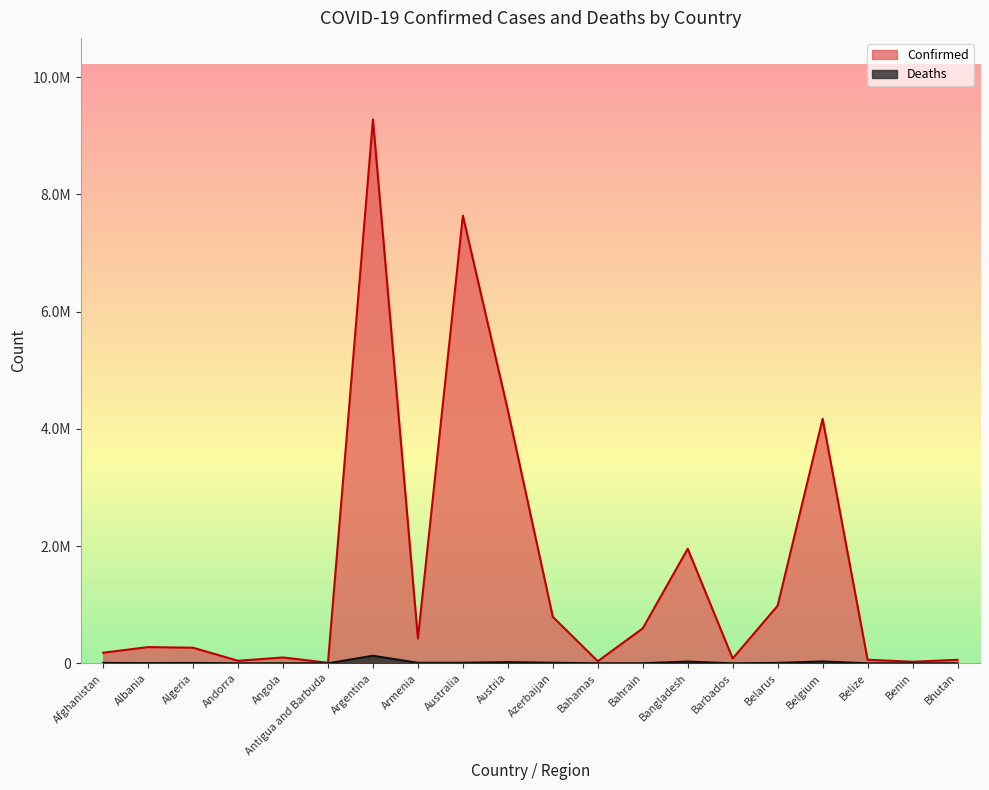

At which label is Deaths closest to 64497?

Belgium